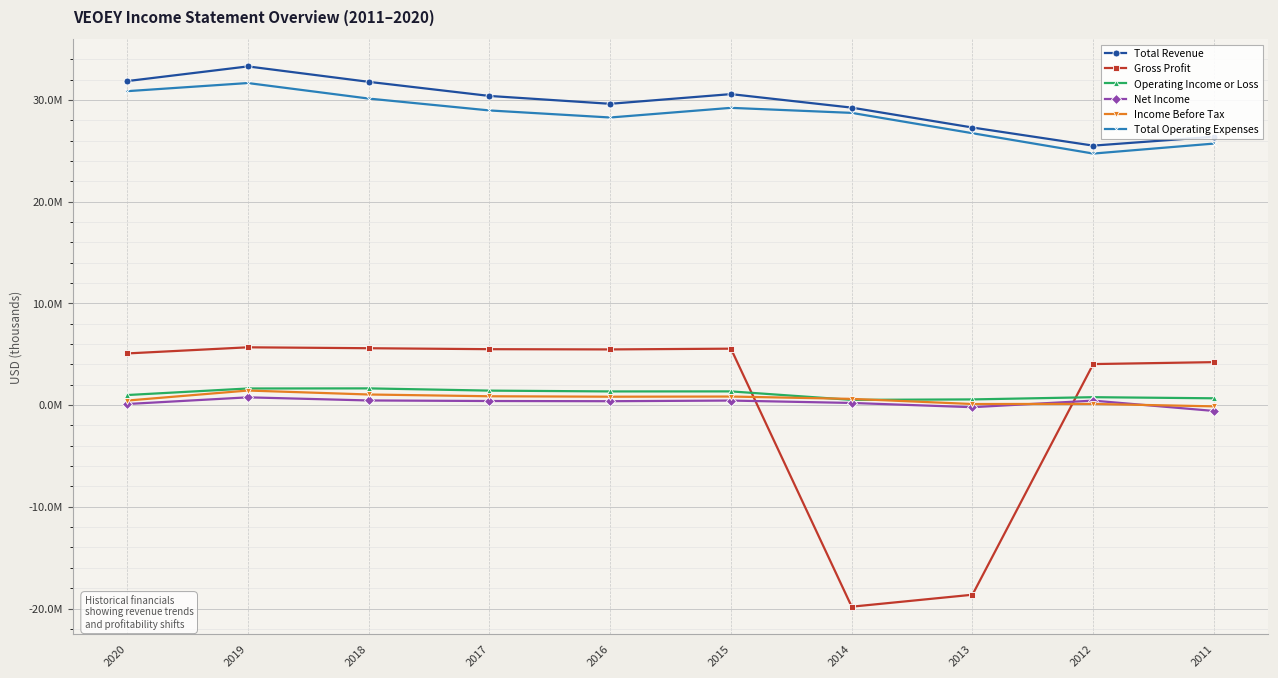

True or false: Gross Profit and Operating Income or Loss cross at least once.

True